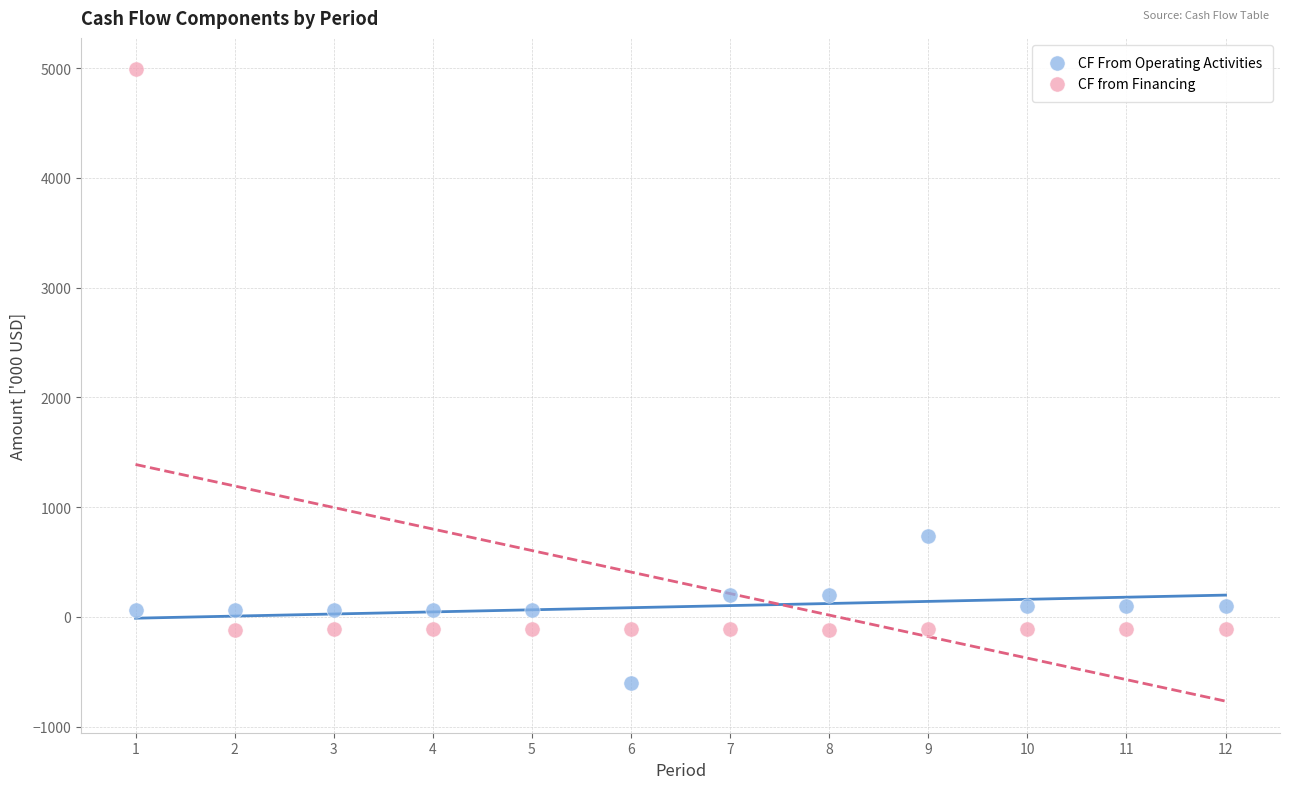

Which series contains the lowest Y value?

CF From Operating Activities